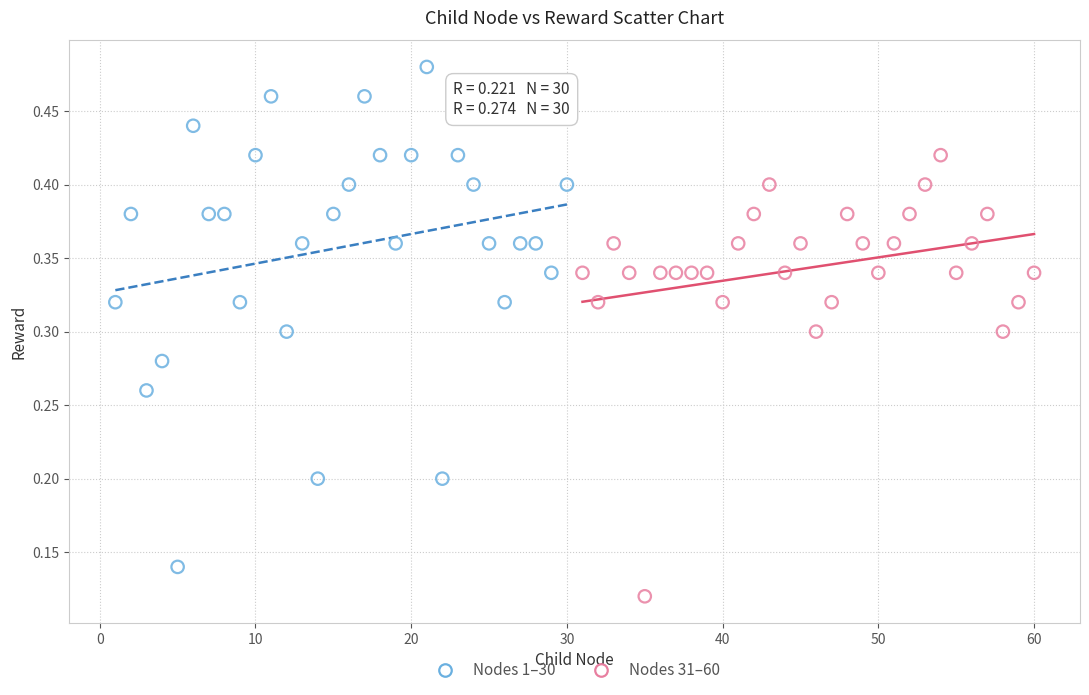

Which series contains the lowest Y value?

Nodes 31–60